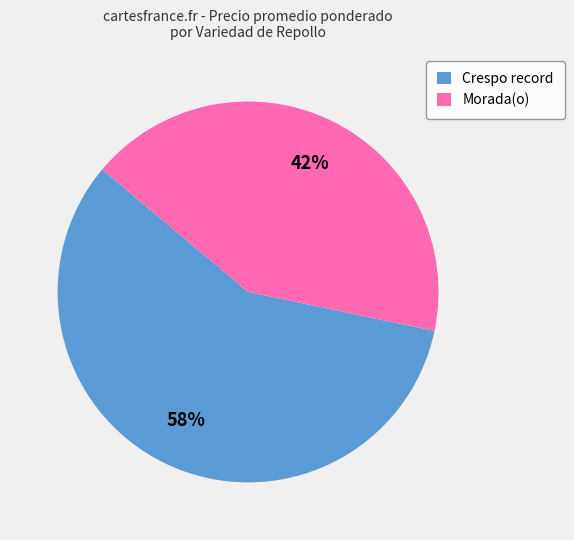

Is there a majority slice in this chart?

Yes